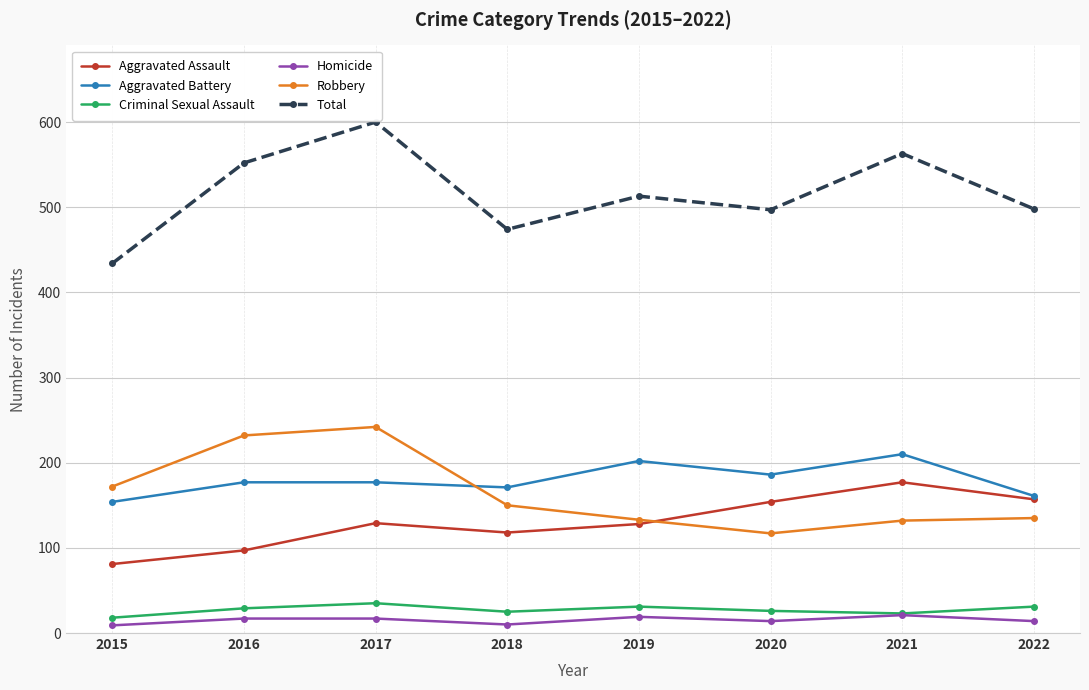

The Criminal Sexual Assault series shows 18 at 2015. True or false?

True